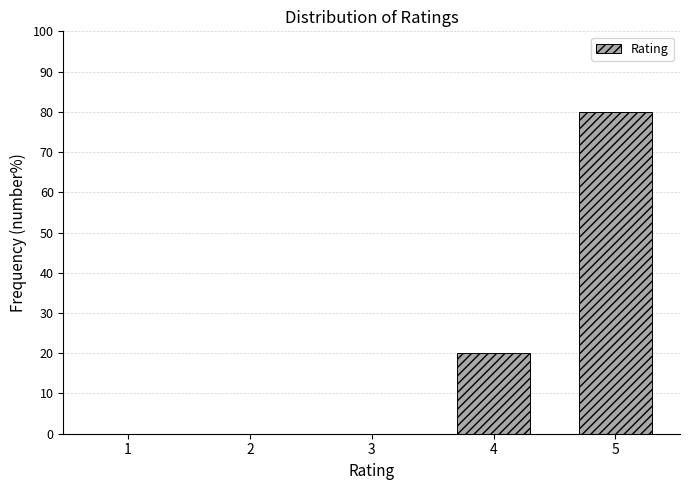

Reading left to right, extract all data points from this chart.

1=0	2=0	3=0	4=20	5=80